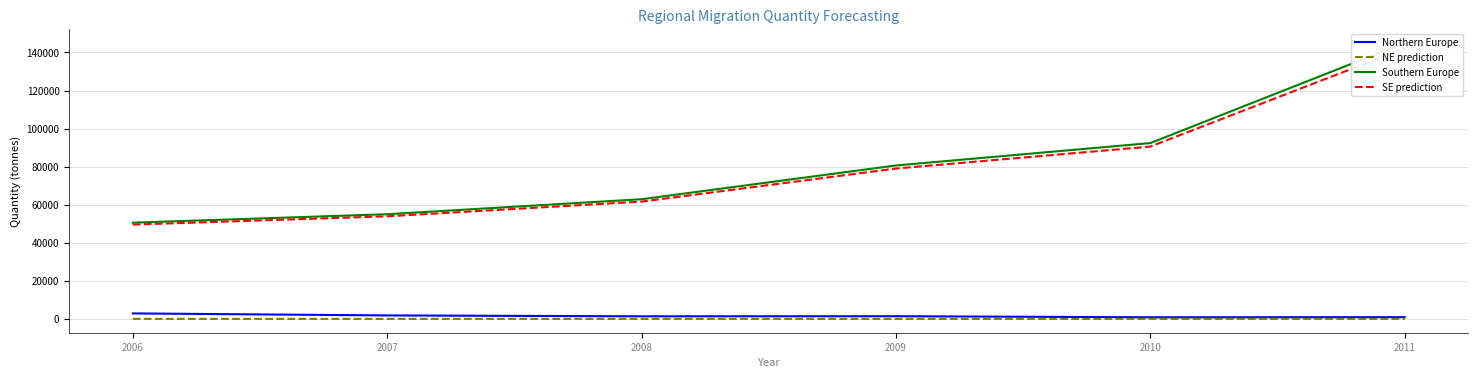

What is the average value of the SE prediction series?

79482.1